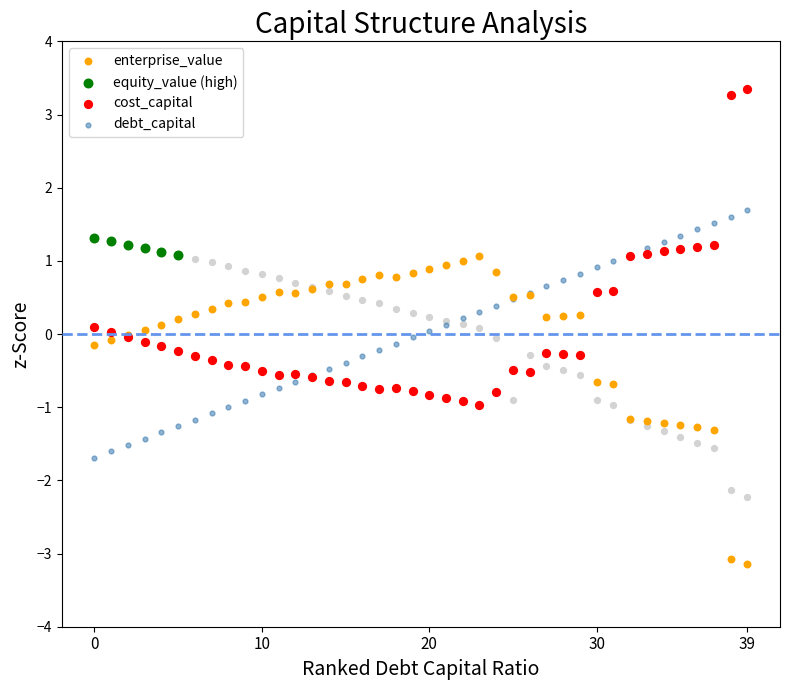

What are all the series names shown in the legend?

debt_capital, cost_capital, equity_value, enterprise_value